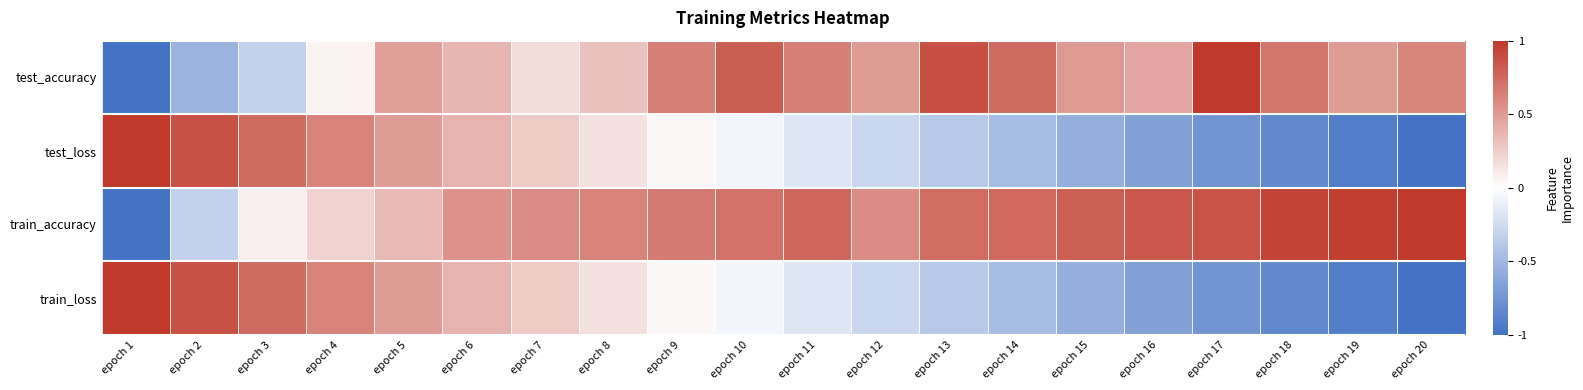

Reading left to right, transcribe all the data shown in this chart.

test_accuracy: epoch 1=-1.0	epoch 2=-0.5	epoch 3=-0.3	epoch 4=0.1	epoch 5=0.5	epoch 6=0.4	epoch 7=0.2	epoch 8=0.3	epoch 9=0.6	epoch 10=0.8	epoch 11=0.6	epoch 12=0.5	epoch 13=0.9	epoch 14=0.7	epoch 15=0.5	epoch 16=0.4	epoch 17=1.0	epoch 18=0.7	epoch 19=0.5	epoch 20=0.6
test_loss: epoch 1=1.0	epoch 2=0.9	epoch 3=0.7	epoch 4=0.6	epoch 5=0.5	epoch 6=0.4	epoch 7=0.3	epoch 8=0.1	epoch 9=0.0	epoch 10=-0.1	epoch 11=-0.2	epoch 12=-0.3	epoch 13=-0.4	epoch 14=-0.5	epoch 15=-0.6	epoch 16=-0.7	epoch 17=-0.7	epoch 18=-0.8	epoch 19=-0.9	epoch 20=-1.0
train_accuracy: epoch 1=-1.0	epoch 2=-0.3	epoch 3=0.1	epoch 4=0.2	epoch 5=0.3	epoch 6=0.6	epoch 7=0.6	epoch 8=0.6	epoch 9=0.7	epoch 10=0.7	epoch 11=0.8	epoch 12=0.6	epoch 13=0.7	epoch 14=0.8	epoch 15=0.8	epoch 16=0.8	epoch 17=0.9	epoch 18=0.9	epoch 19=1.0	epoch 20=1.0
train_loss: epoch 1=1.0	epoch 2=0.9	epoch 3=0.7	epoch 4=0.6	epoch 5=0.5	epoch 6=0.4	epoch 7=0.3	epoch 8=0.1	epoch 9=0.0	epoch 10=-0.1	epoch 11=-0.2	epoch 12=-0.3	epoch 13=-0.4	epoch 14=-0.5	epoch 15=-0.6	epoch 16=-0.7	epoch 17=-0.7	epoch 18=-0.8	epoch 19=-0.9	epoch 20=-1.0